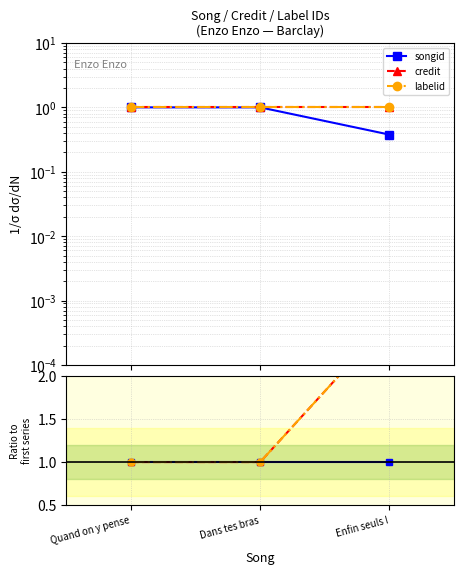

Rank the series at Enfin seuls ! from highest to lowest value.

credit, labelid, songid